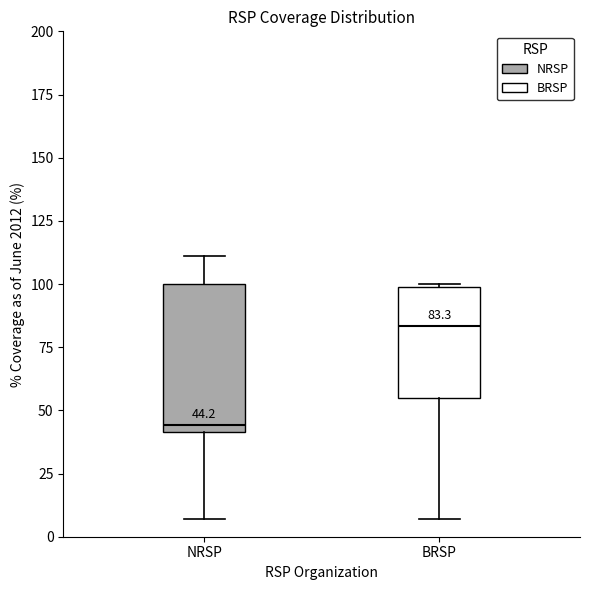

Comparing the boxes themselves (not the whiskers), which one is the tallest?

NRSP